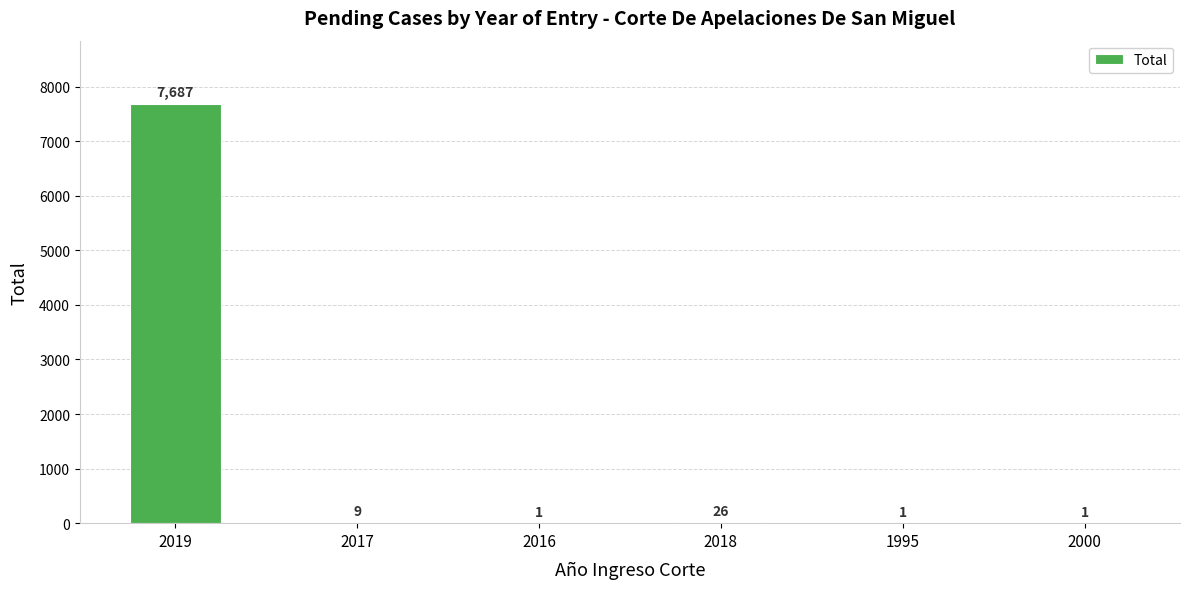

What is the ratio of the value at 2018 to the value at 1995?

26.0